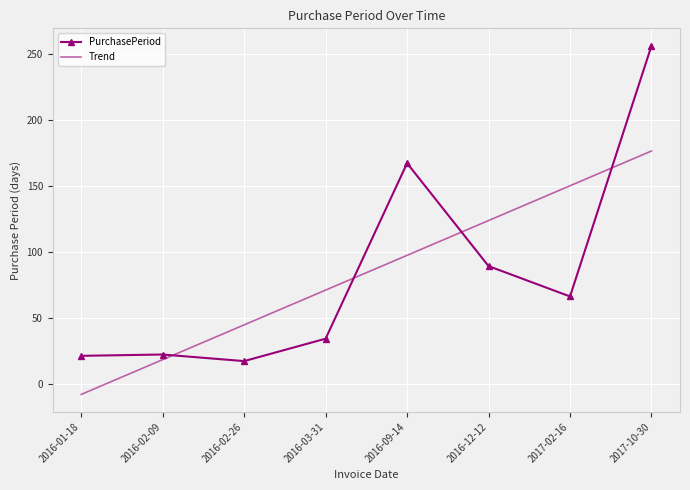

At how many categories does at least one series exceed 43?

6